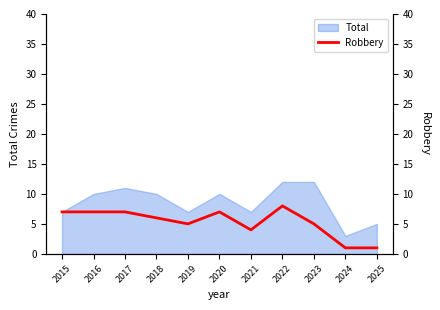

True or false: the data shows 11 at 2015.

False